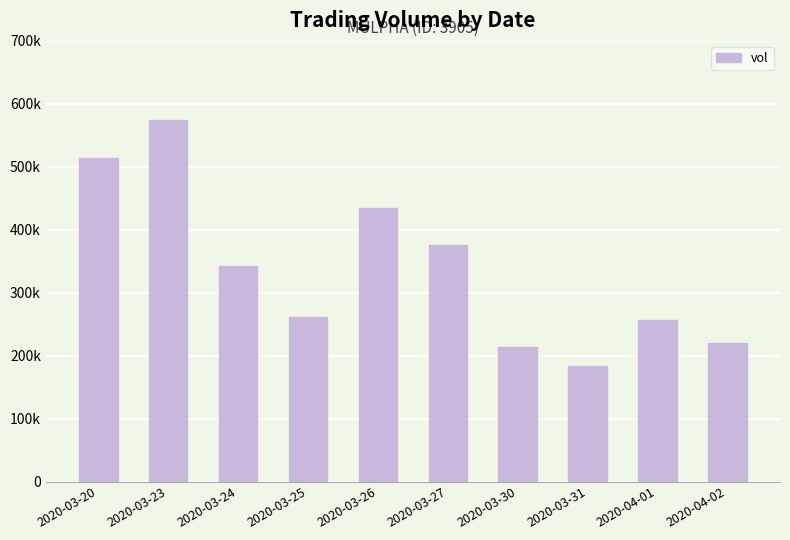

What is the difference between the maximum and minimum values?

390000